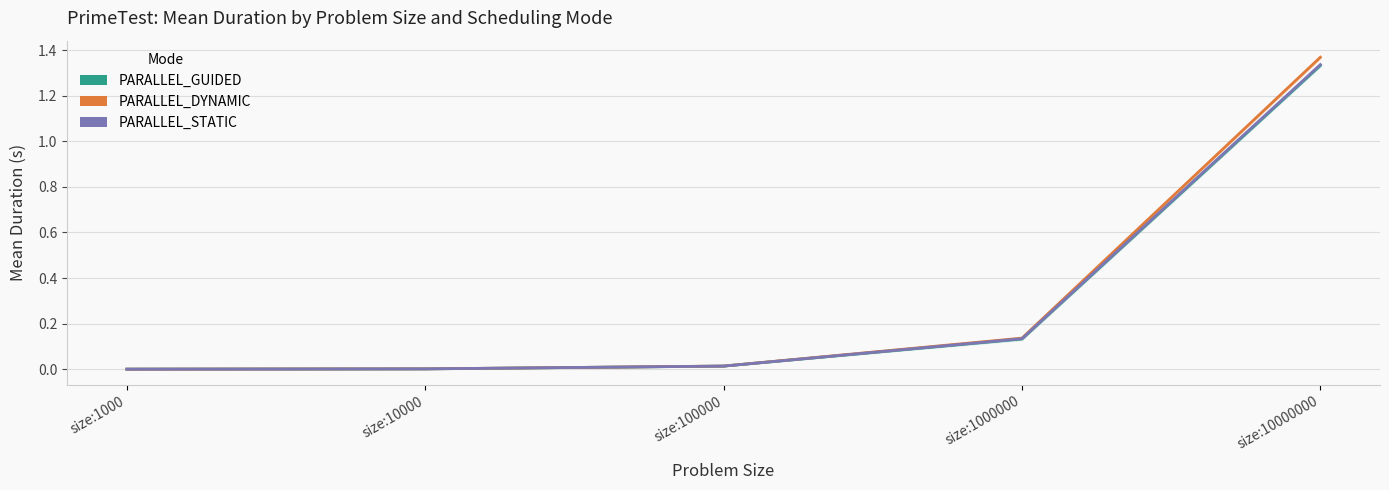

Reading left to right, list all the values displayed in this chart.

PARALLEL_GUIDED: size:1000=0.0	size:10000=0.0	size:100000=0.0	size:1000000=0.1	size:10000000=1.3
PARALLEL_DYNAMIC: size:1000=0.0	size:10000=0.0	size:100000=0.0	size:1000000=0.1	size:10000000=1.4
PARALLEL_STATIC: size:1000=0.0	size:10000=0.0	size:100000=0.0	size:1000000=0.1	size:10000000=1.3